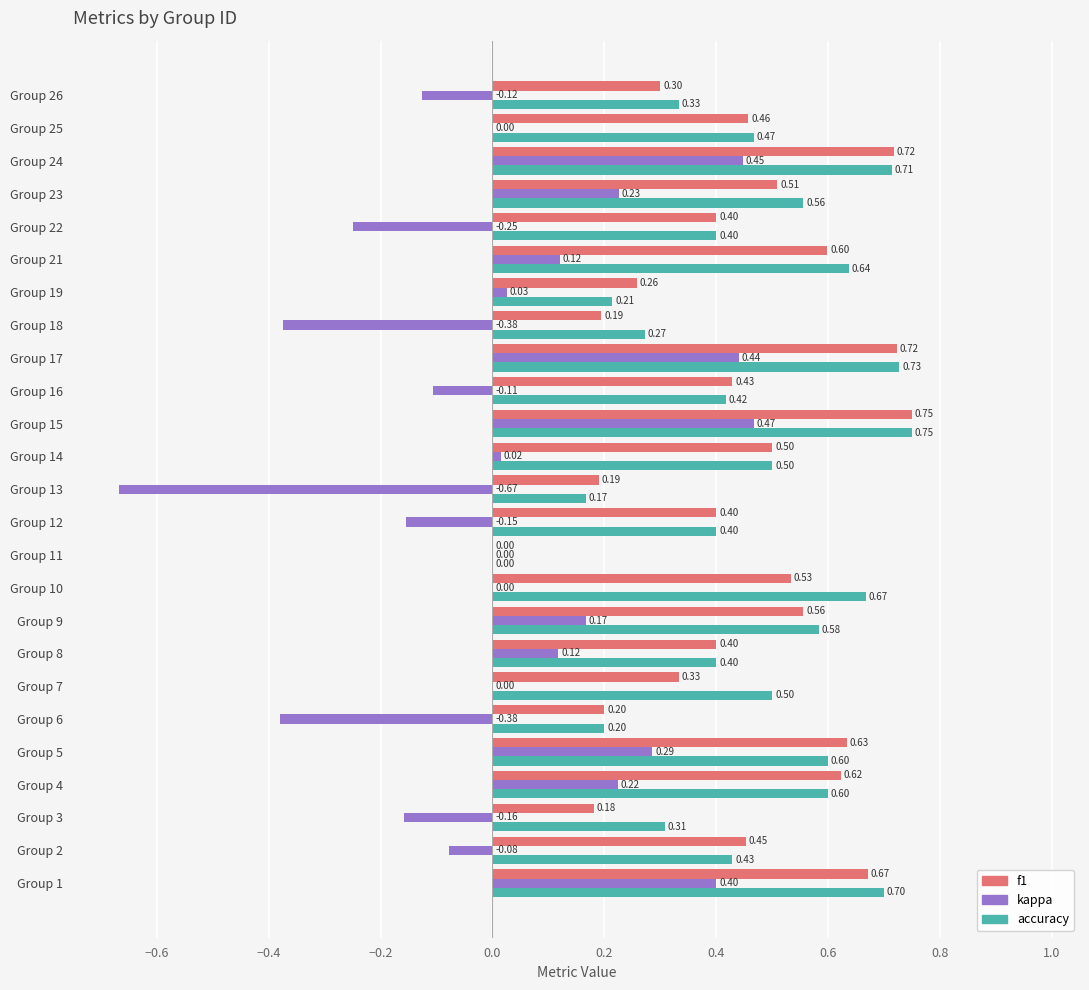

Which series has the widest spread of values?

kappa